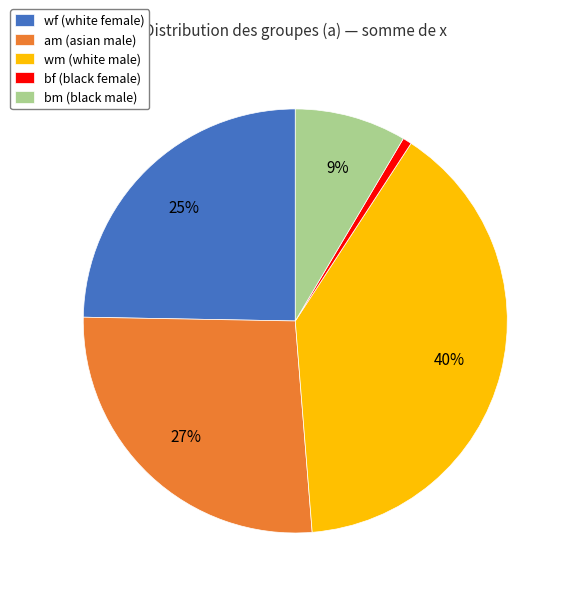

Which has a higher value, am (asian male) or wm (white male)?

wm (white male)